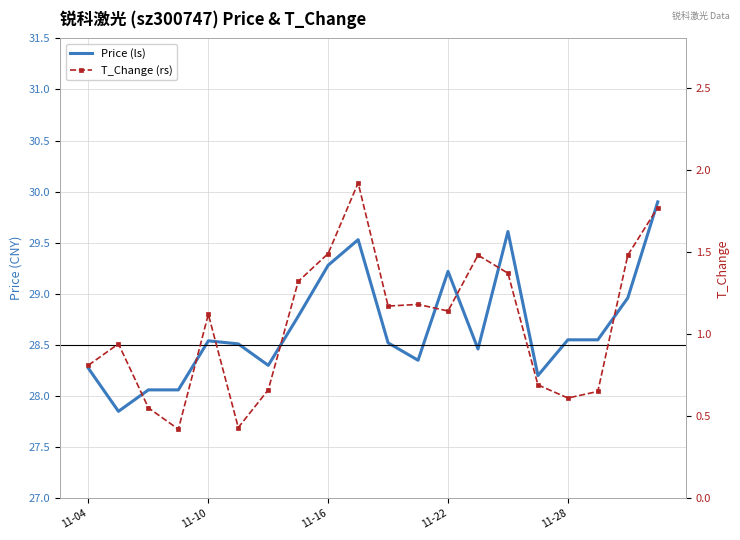

True or false: Price (ls) and T_Change (rs) intersect in this chart.

False